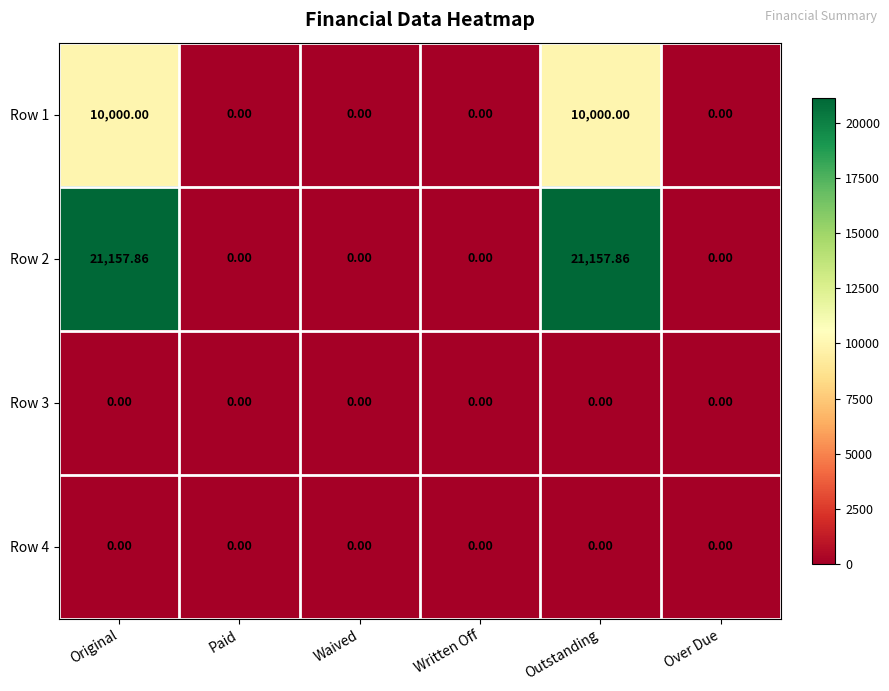

How many series are shown in this chart?

4